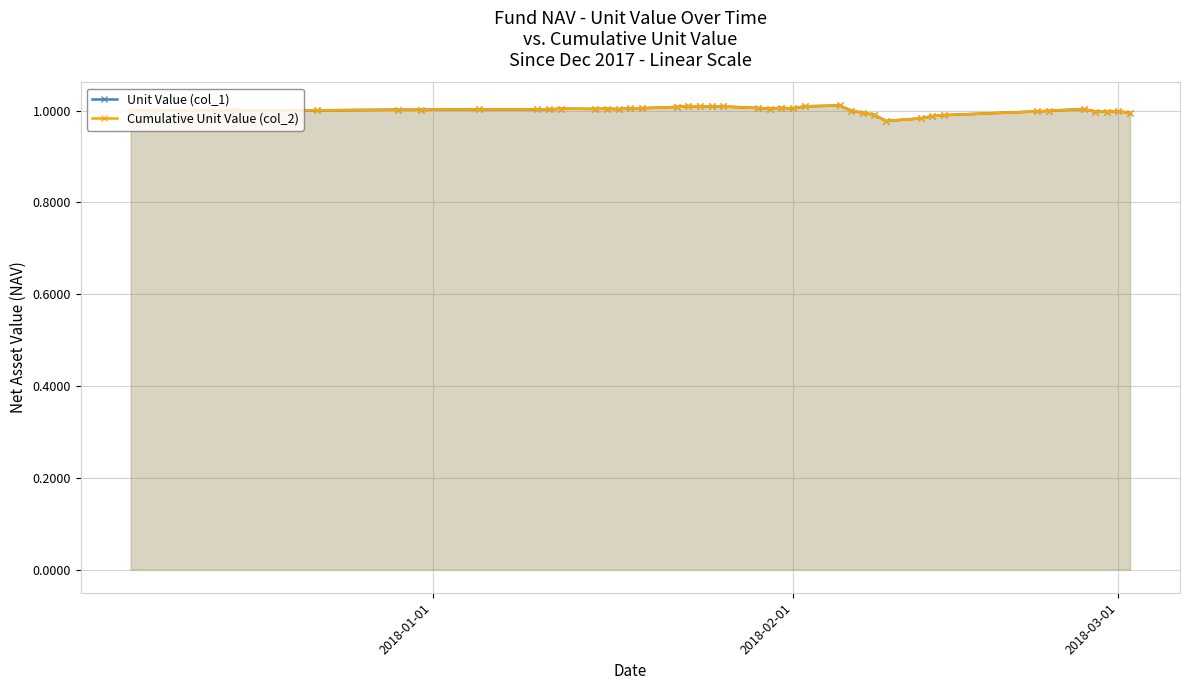

The Unit Value (col_1) series shows 0.5 at 27. True or false?

False